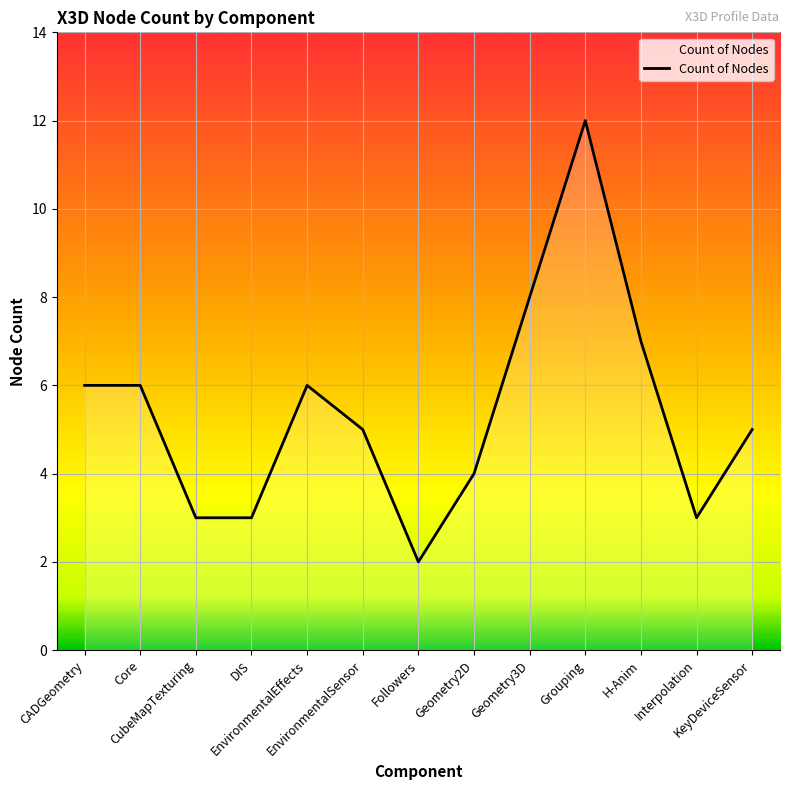

Does the chart display data point markers on the line(s)?

No